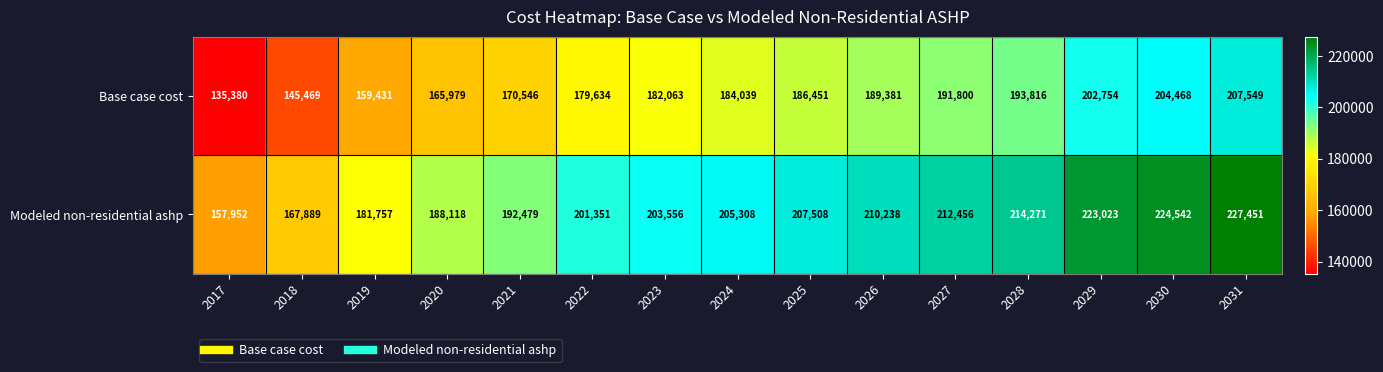

List the series in order of their peak value, highest first.

Modeled non-residential ashp, Base case cost